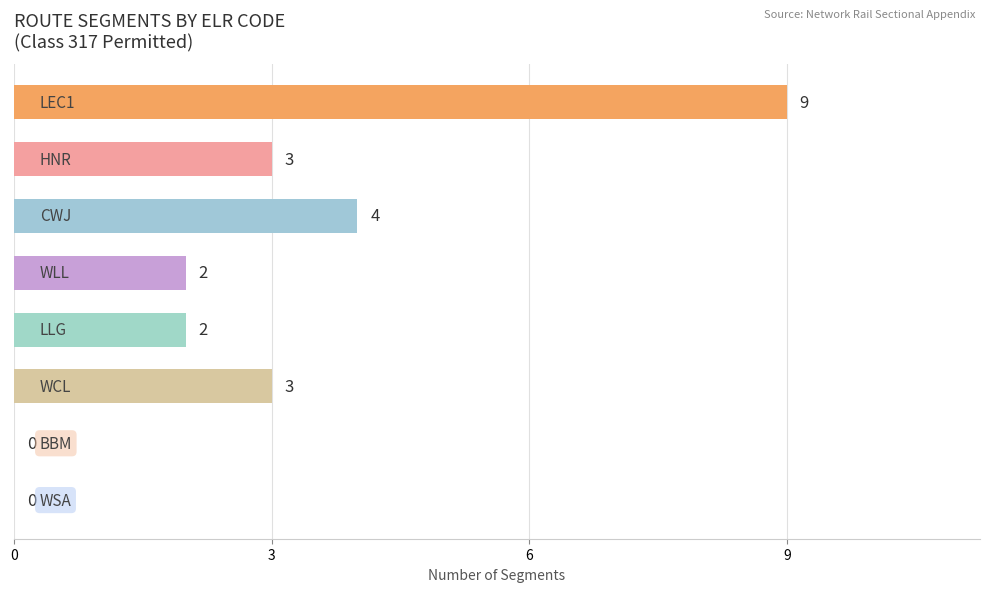

How many values are between 2 and 4?

5